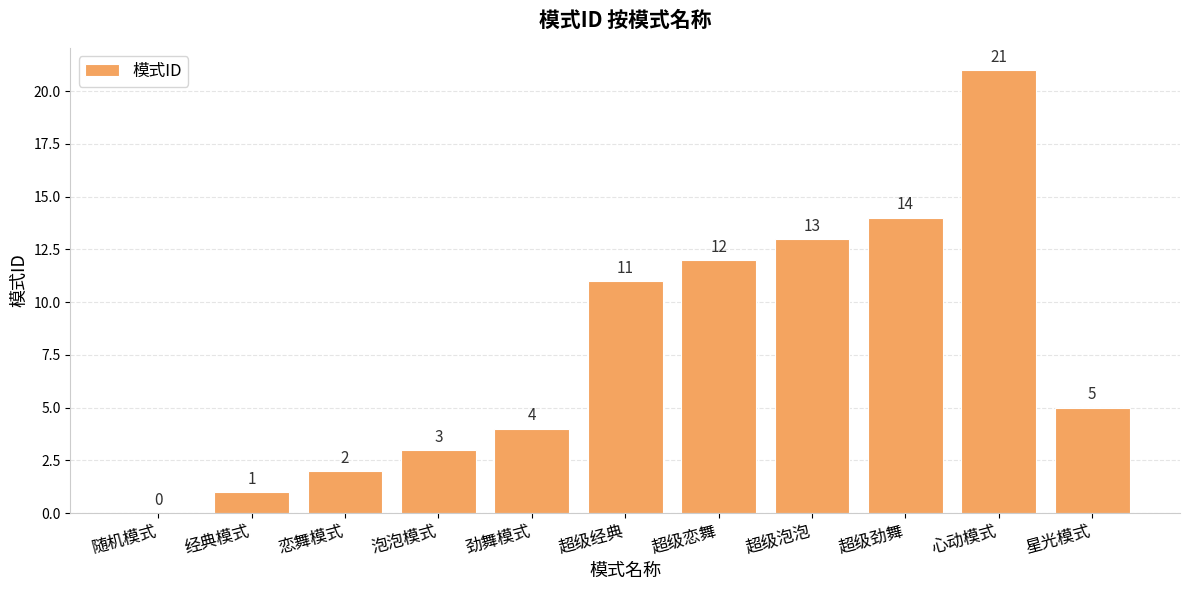

What is the sum of all values?

86